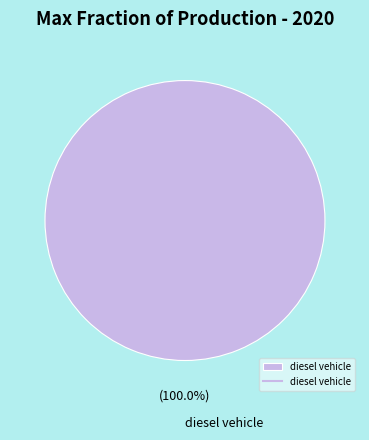

Does any single category account for the majority?

Yes